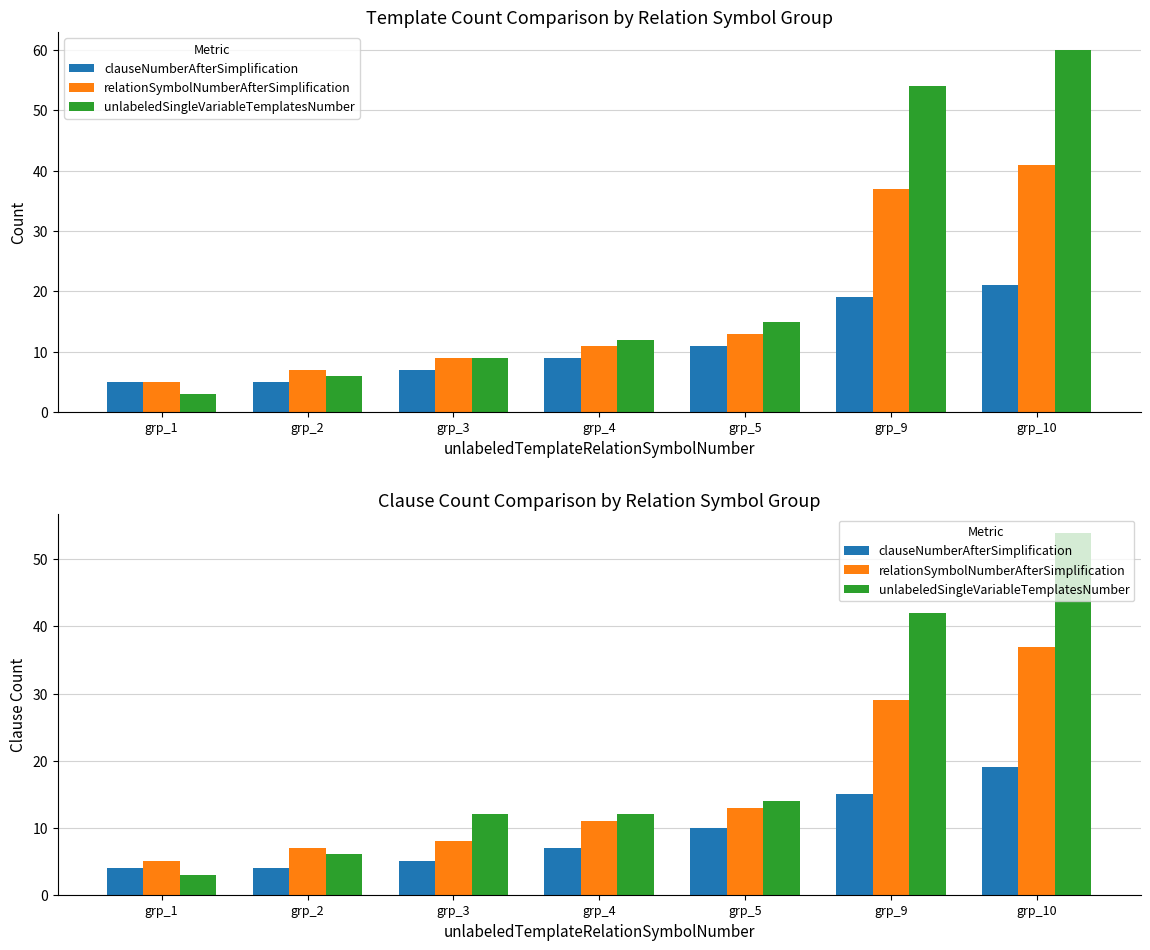

What is the sum of all relationSymbolNumberAfterSimplification values?

110